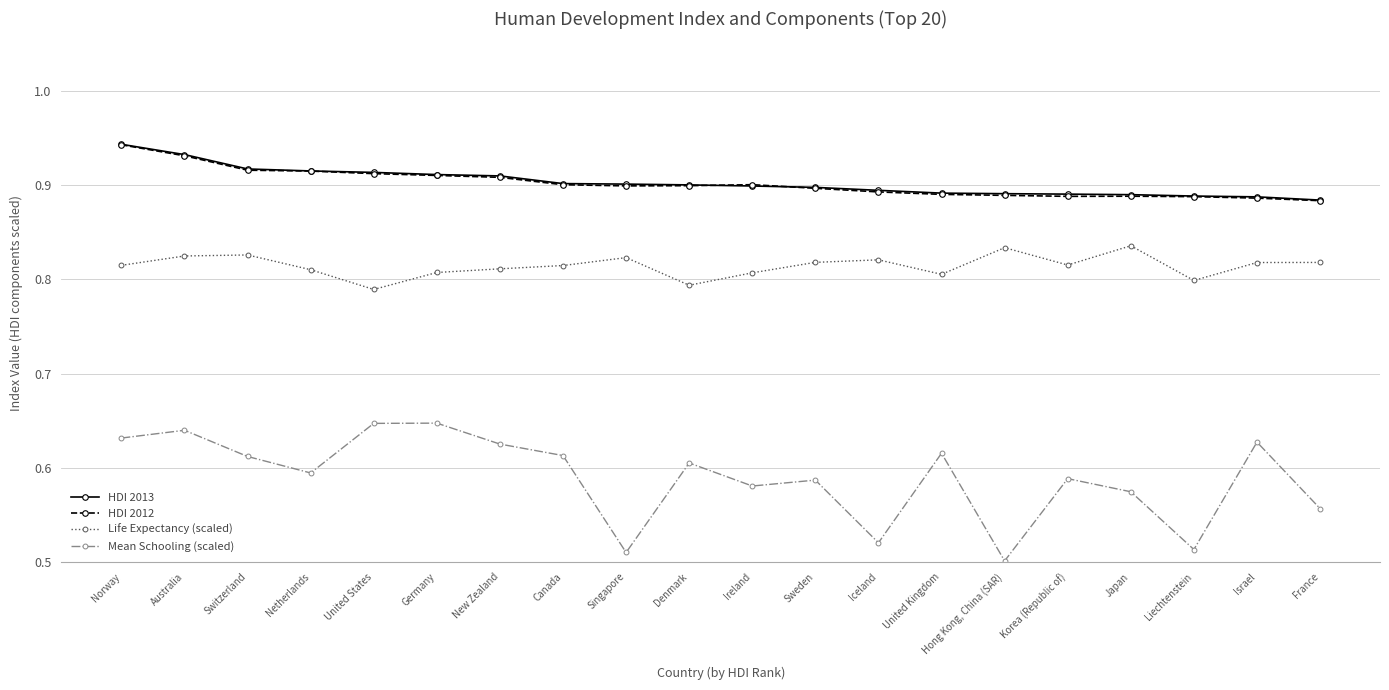

What position from the right is Israel?

2